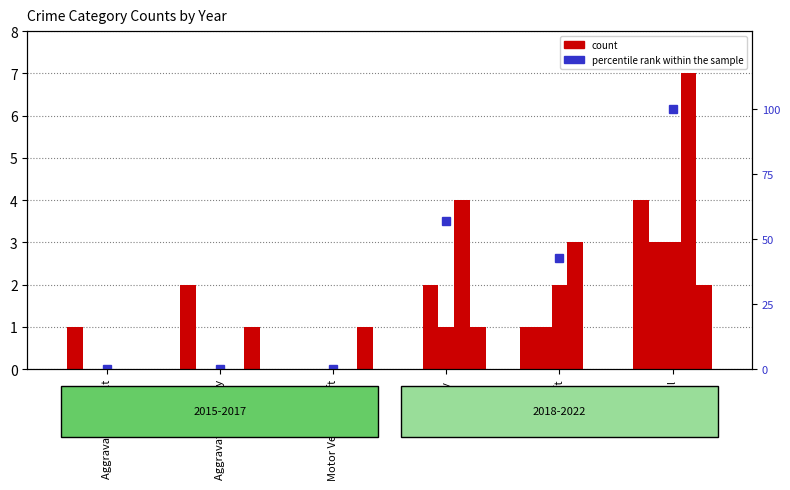

Between Robbery and Theft, which is larger?

Theft